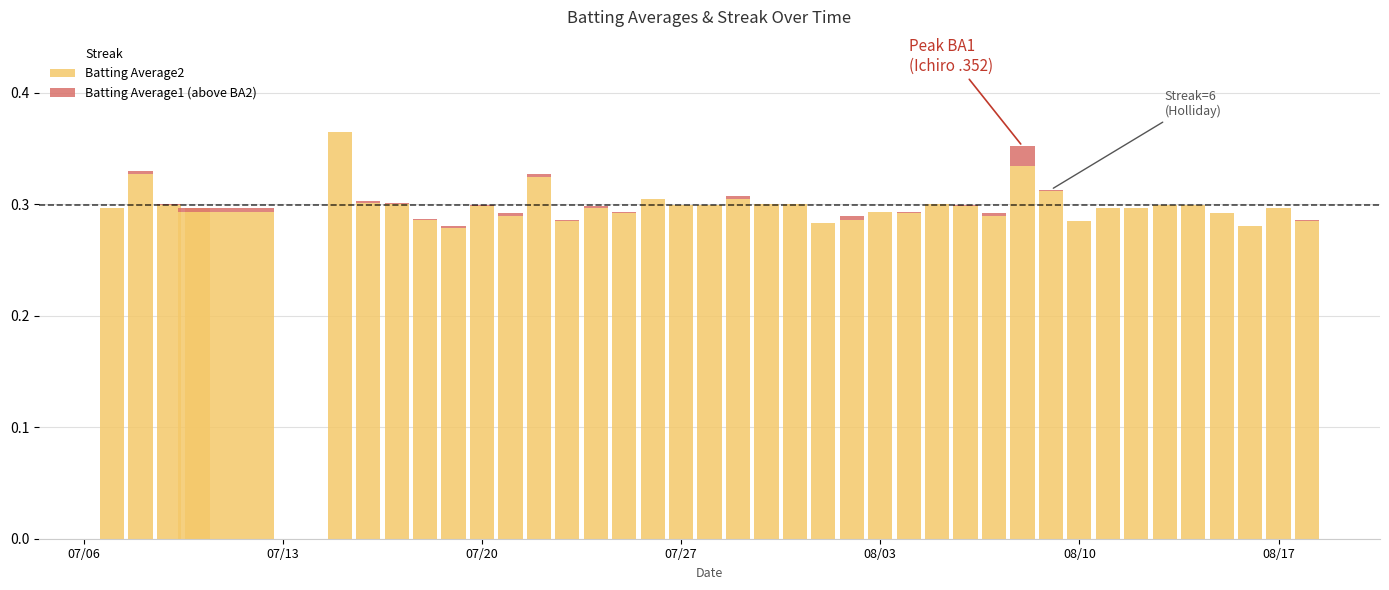

Are the bars grouped side by side (vs. stacked)?

No